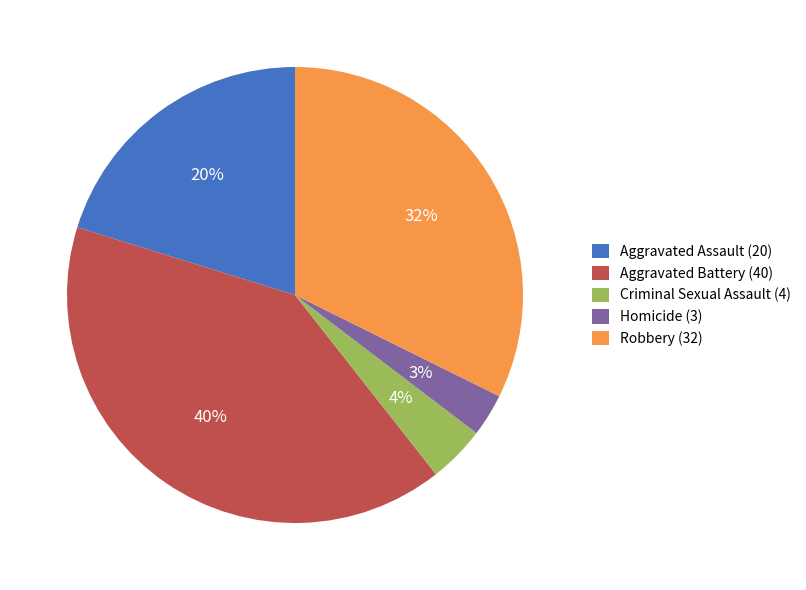

Is there a majority slice in this chart?

No